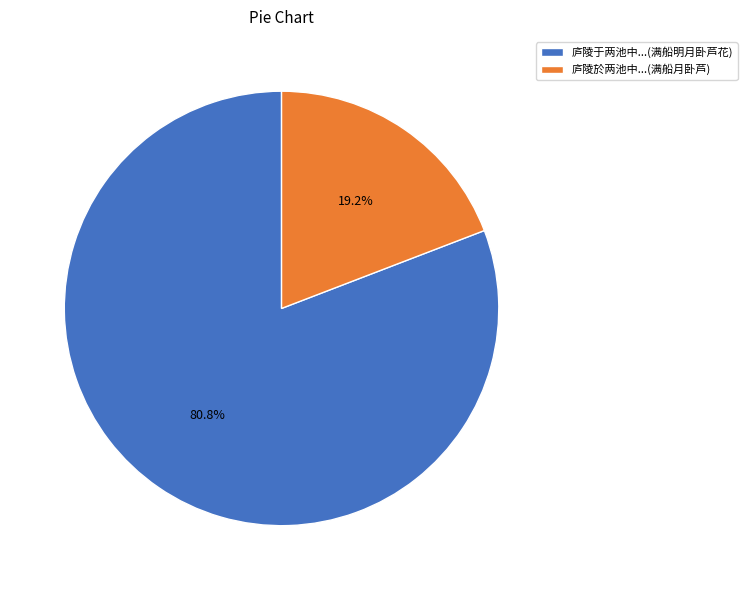

Which slice represents more than half of the pie?

庐陵于两池中...(满船明月卧芦花)